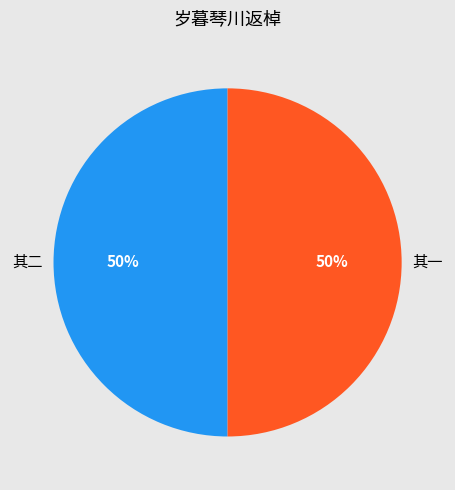

Approximately how many times larger is the value at 其二 compared to 其一?

1.0